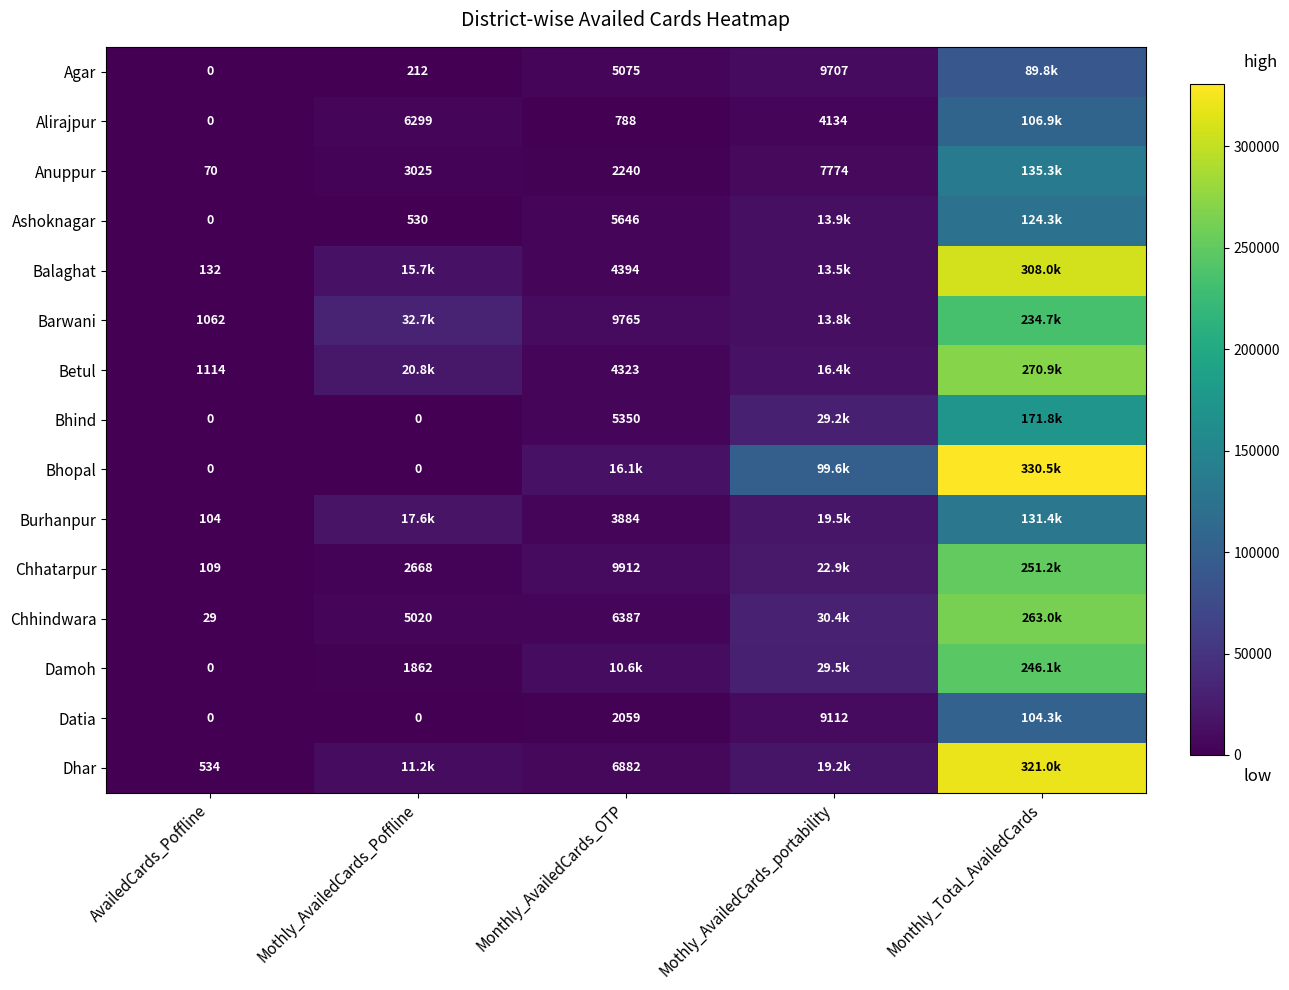

What is the sum of the Alirajpur values at Monthly_AvailedCards_OTP and Mothly_AvailedCards_portability?

4922